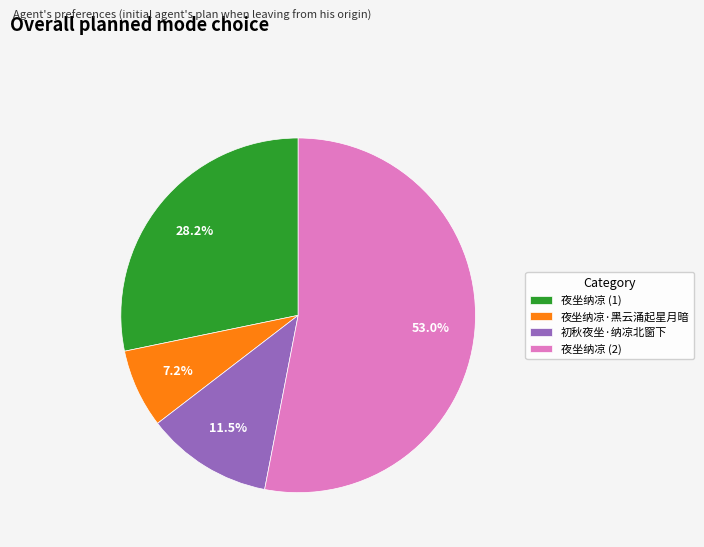

Is there any slice that represents more than half of the pie?

Yes